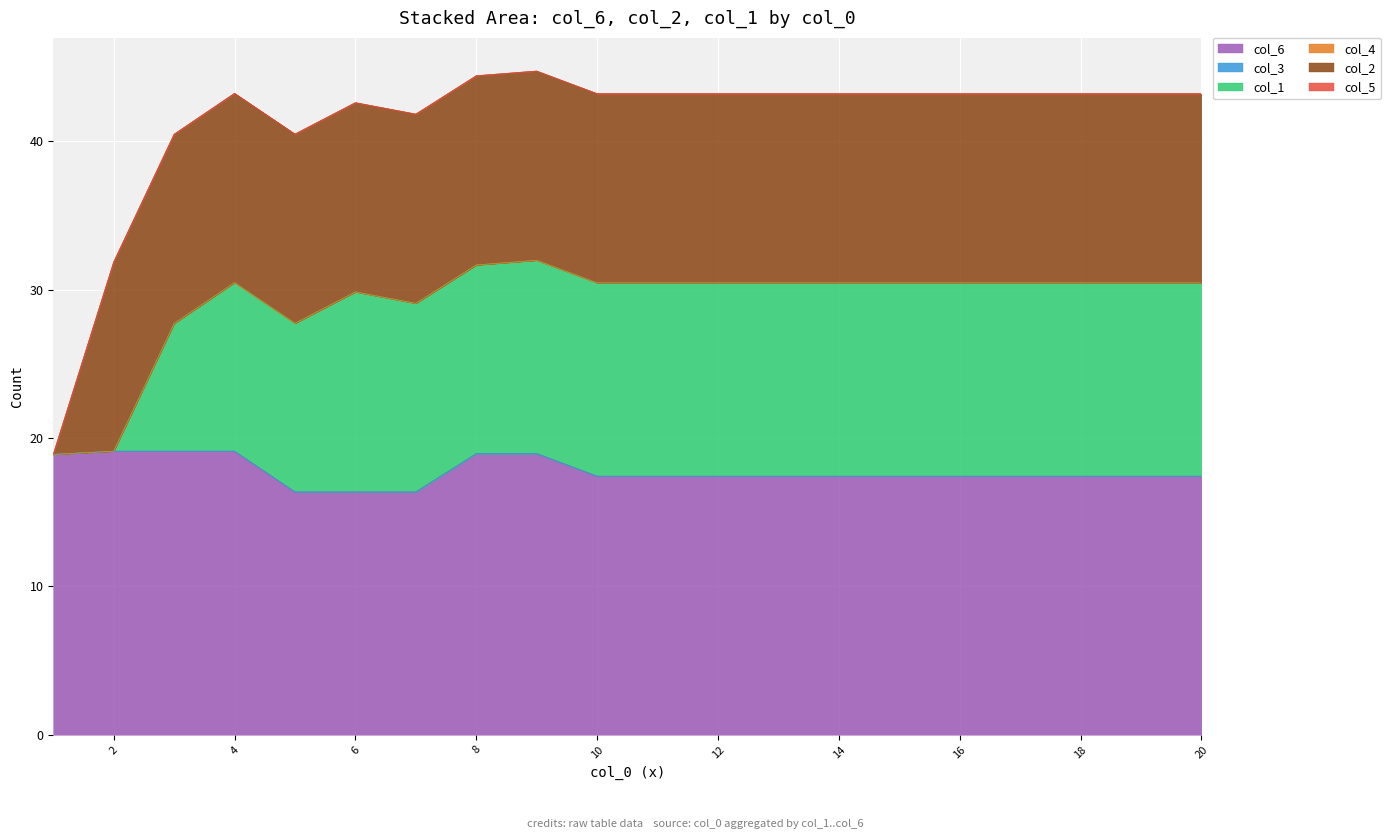

Which series has the largest range (max minus min)?

col_1